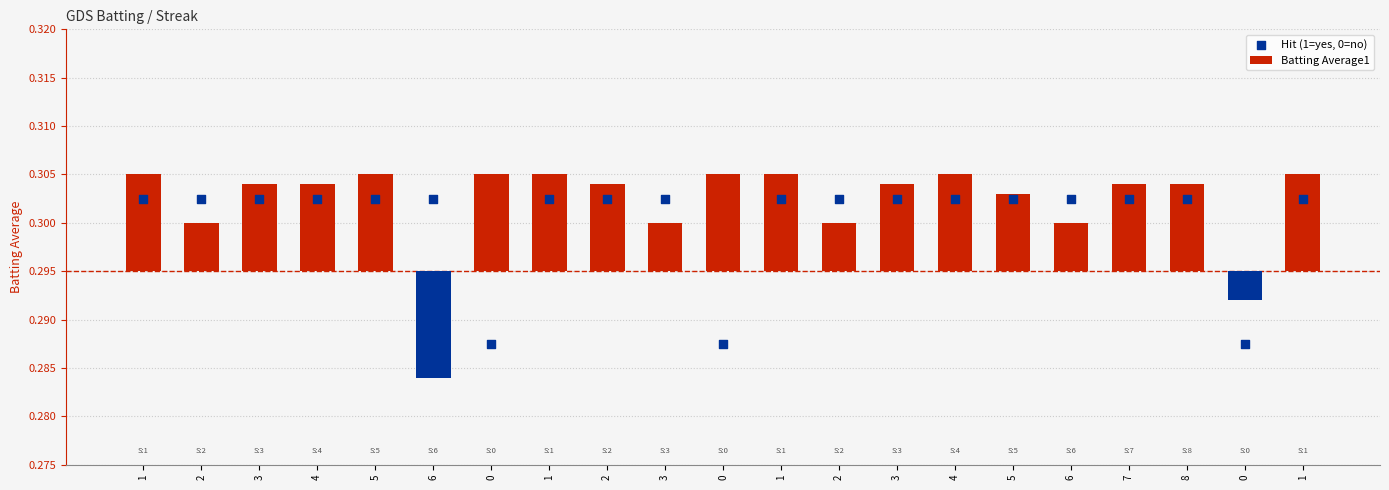

Which series reaches the maximum Y coordinate?

Hit (1=yes, 0=no)